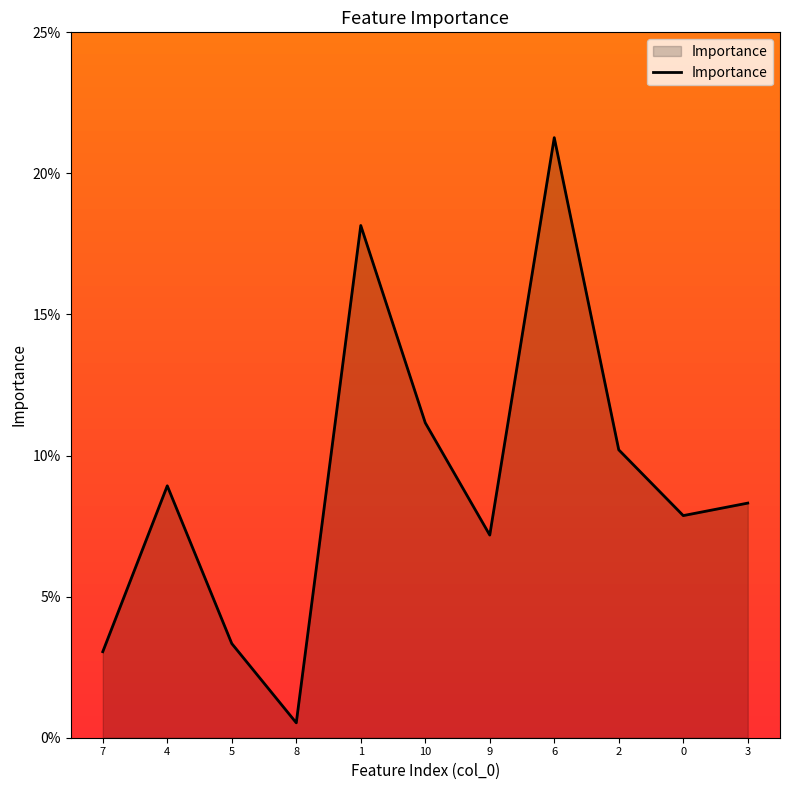

What is the difference between the maximum and minimum values?

0.2